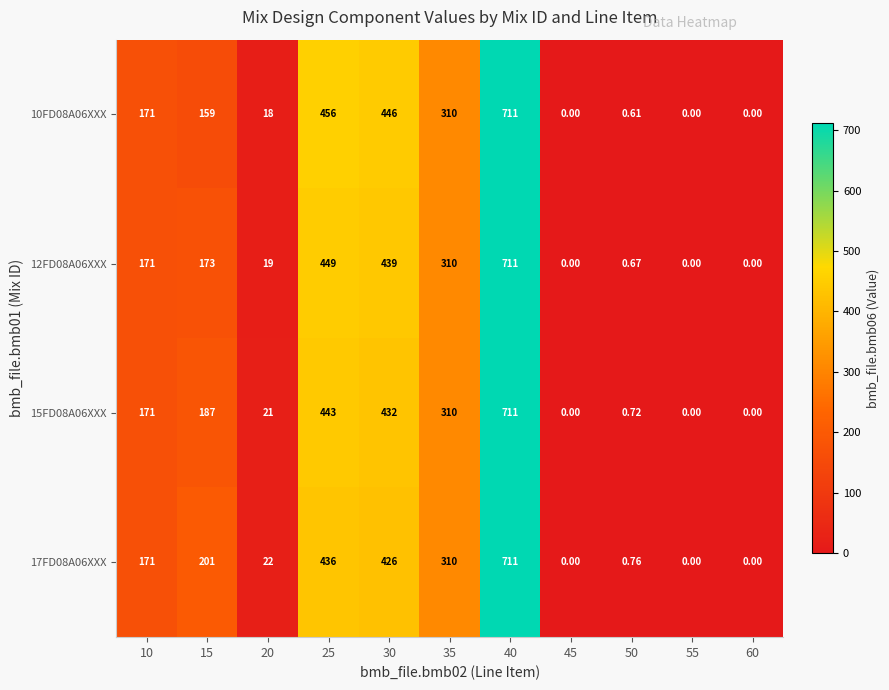

What is the total value across all series at 20?

80.0